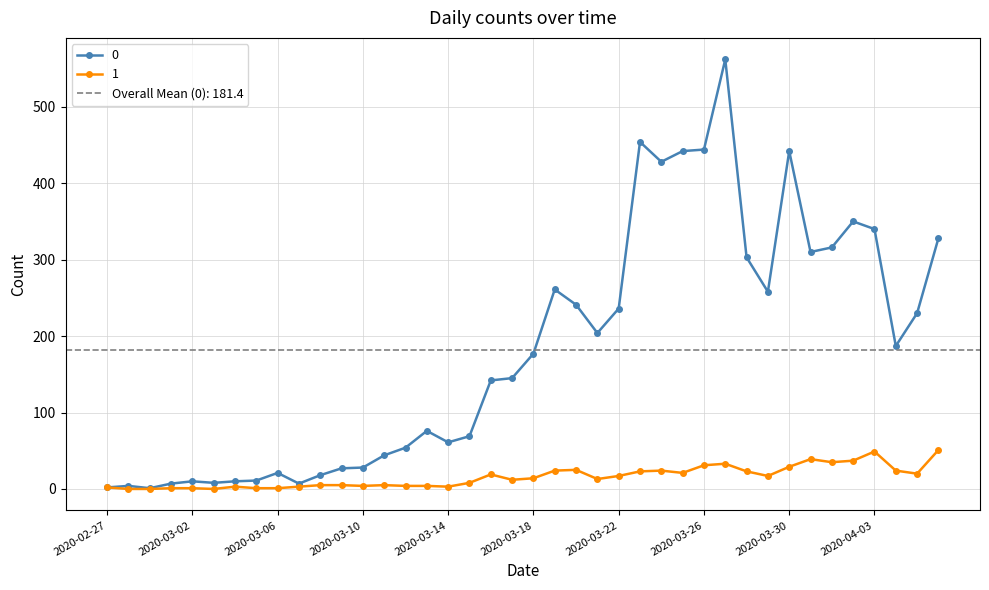

Rank the series by their average value, from lowest to highest.

1, 0